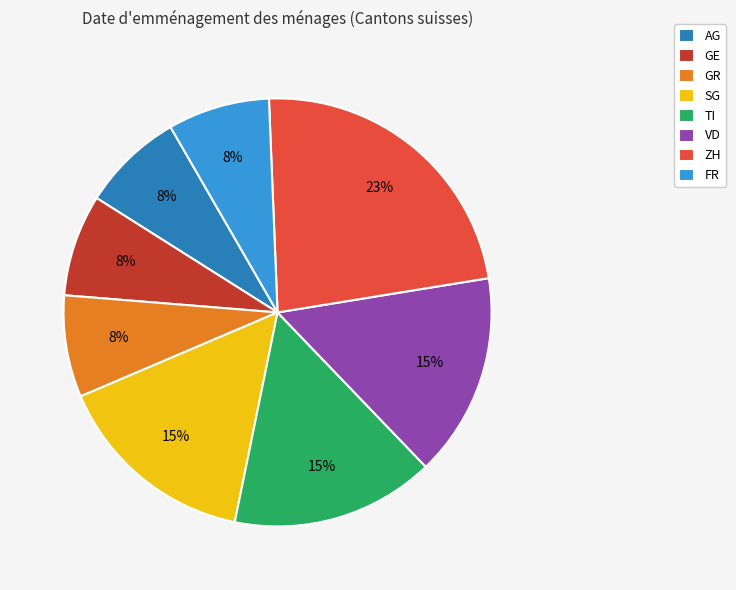

The AG slice represents 8% of the pie. True or false?

True